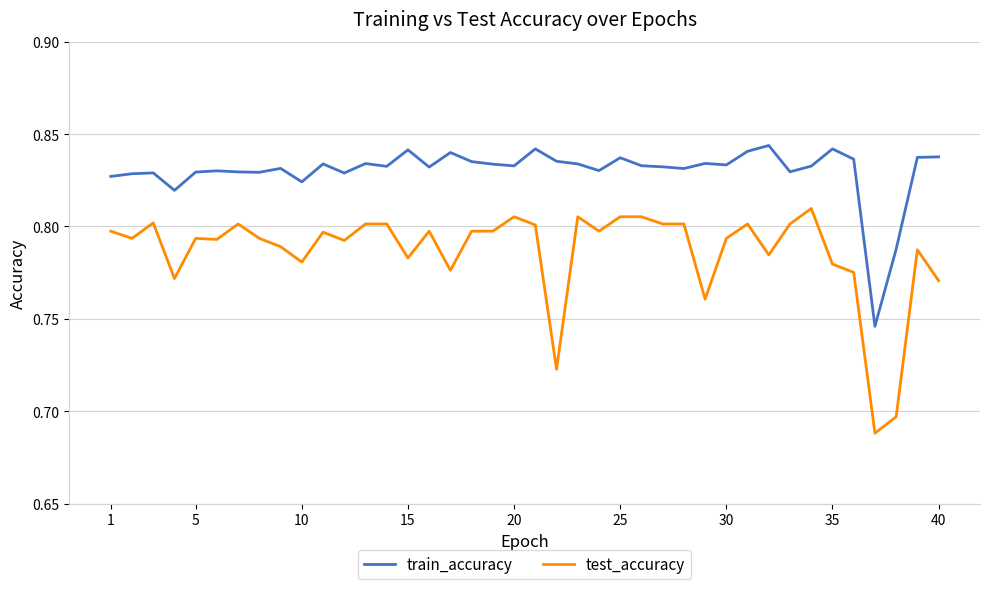

Rank the series by their maximum value, from lowest to highest.

test_accuracy, train_accuracy